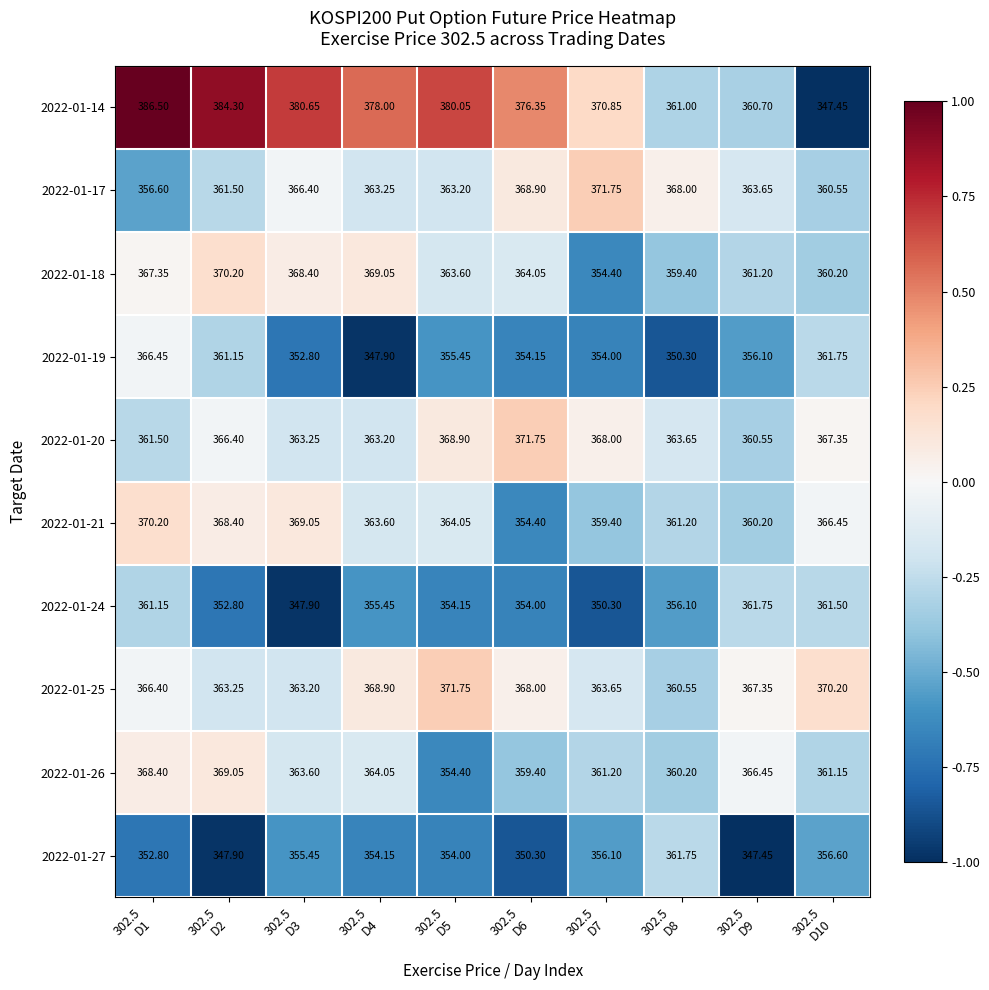

Which category has the highest value across all series?

302.5
D1